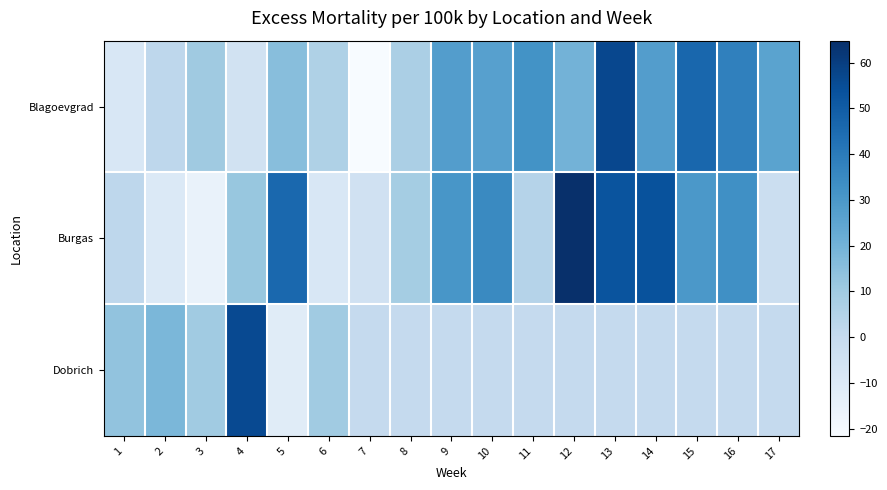

Which series has the widest spread of values?

Burgas